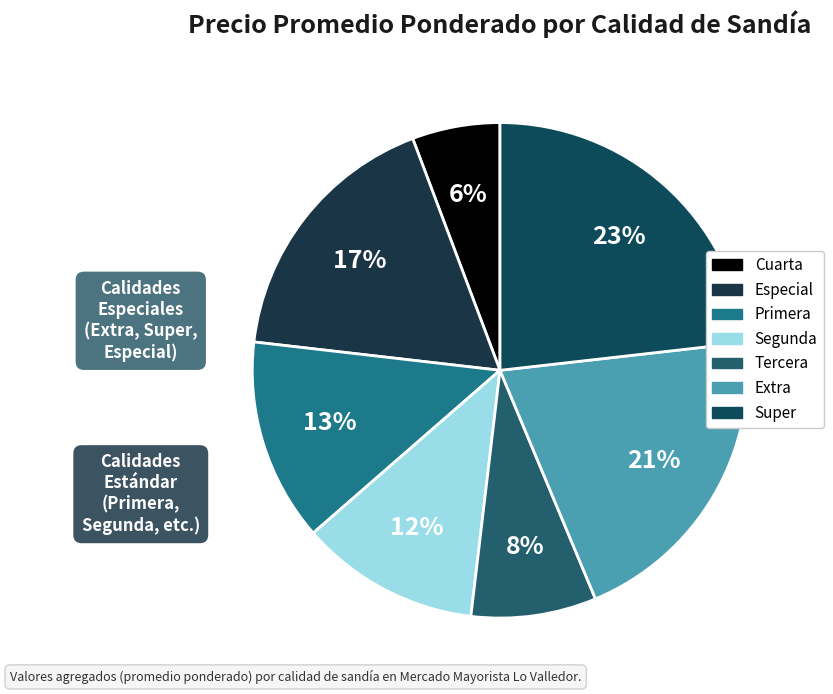

Is there any slice that represents more than half of the pie?

No